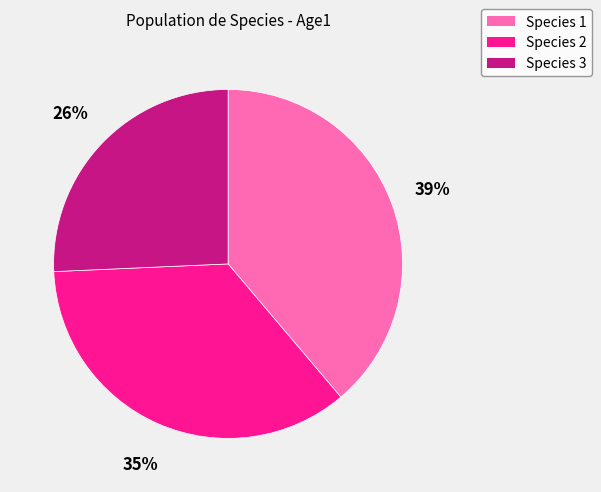

Approximately how many times larger is the value at Species 3 compared to Species 1?

0.7